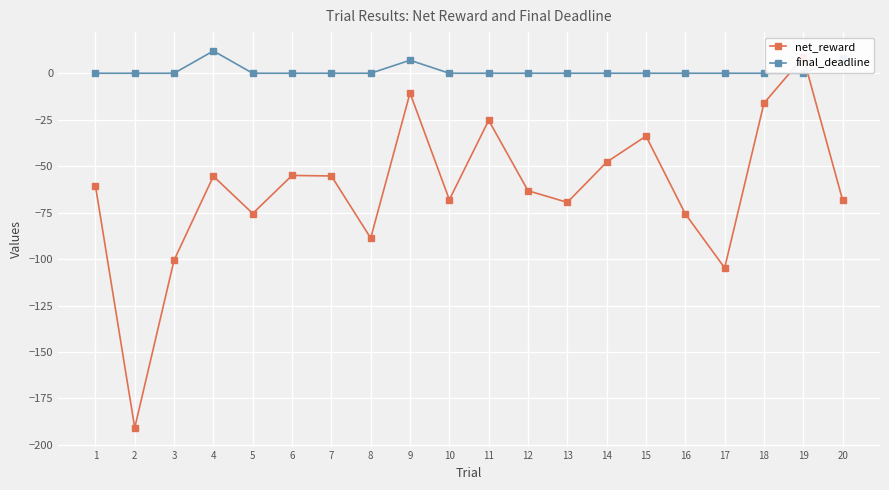

True or false: final_deadline has more than 1 points higher than both neighbors.

True